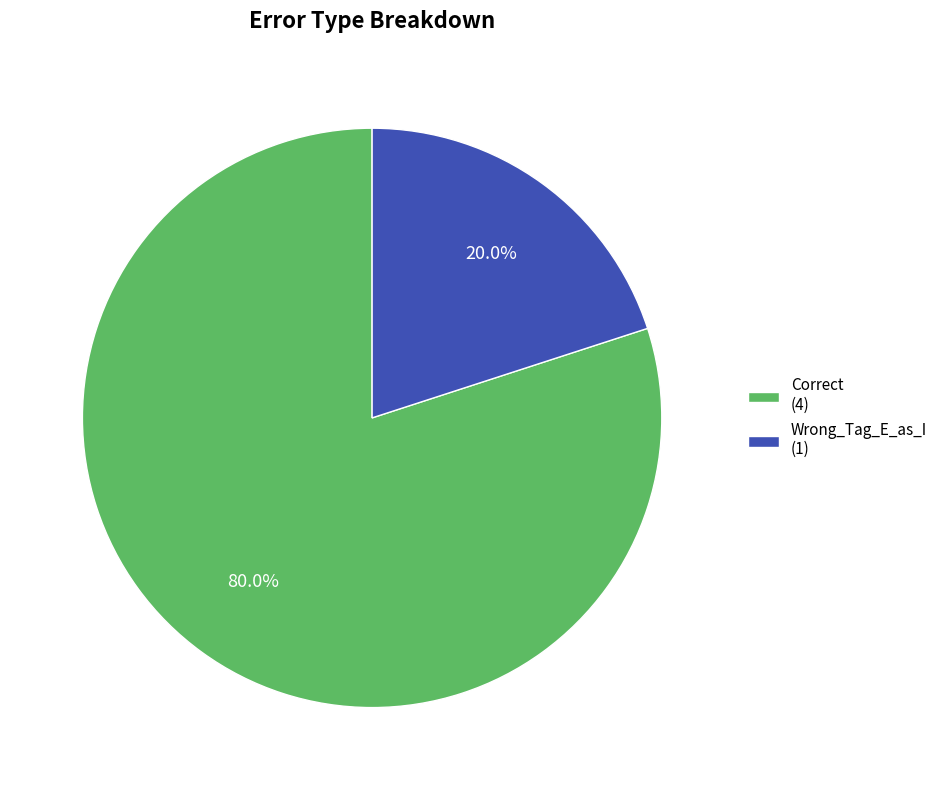

Which has a higher value, Wrong_Tag_E_as_I (1) or Correct (4)?

Correct (4)